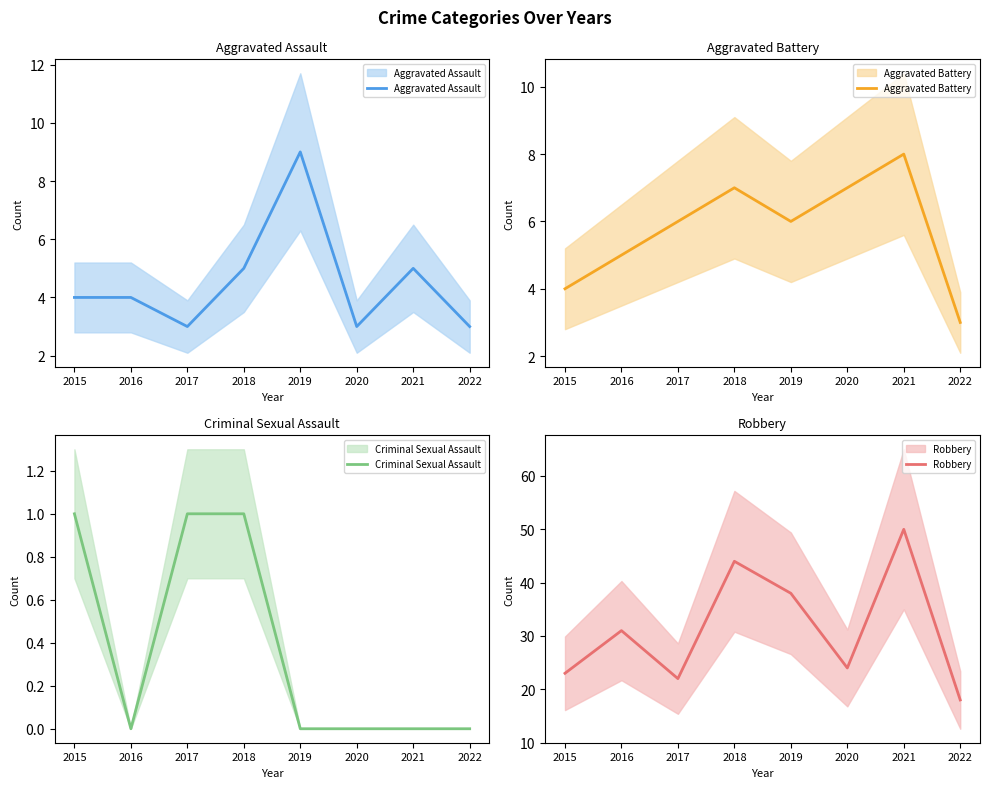

Where is the first local maximum for Robbery?

2016